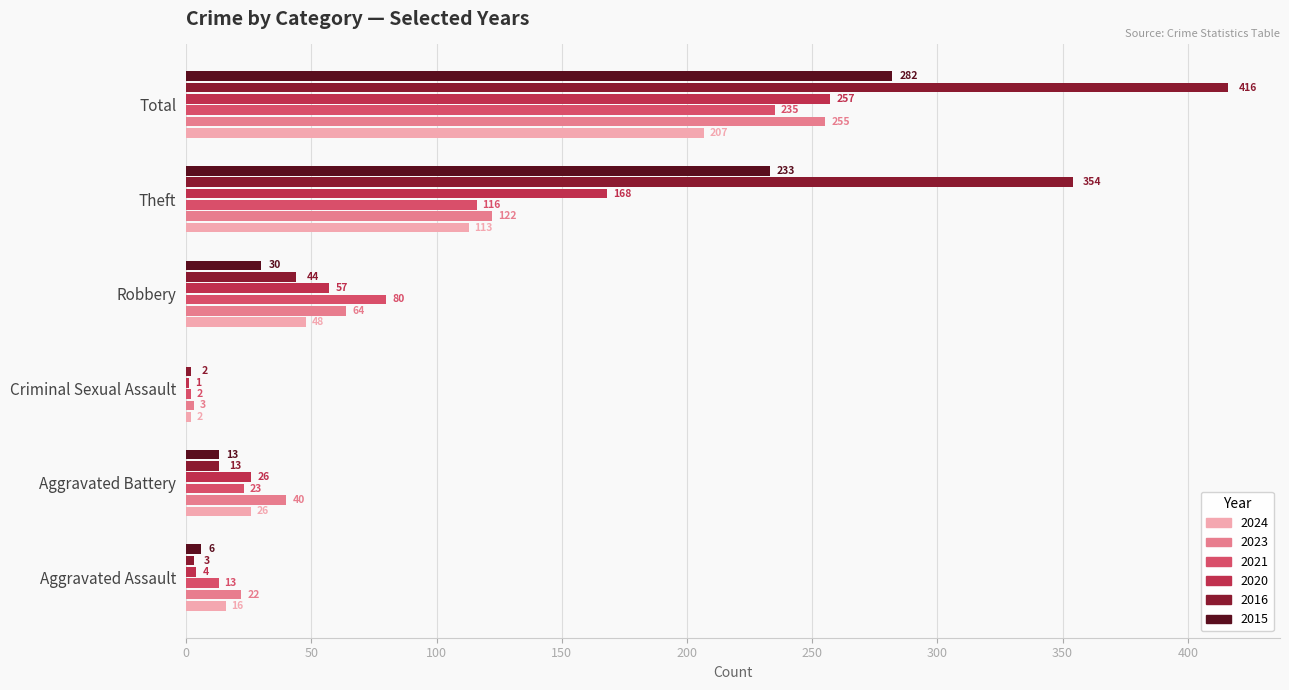

Which series has the largest total across all categories?

2016